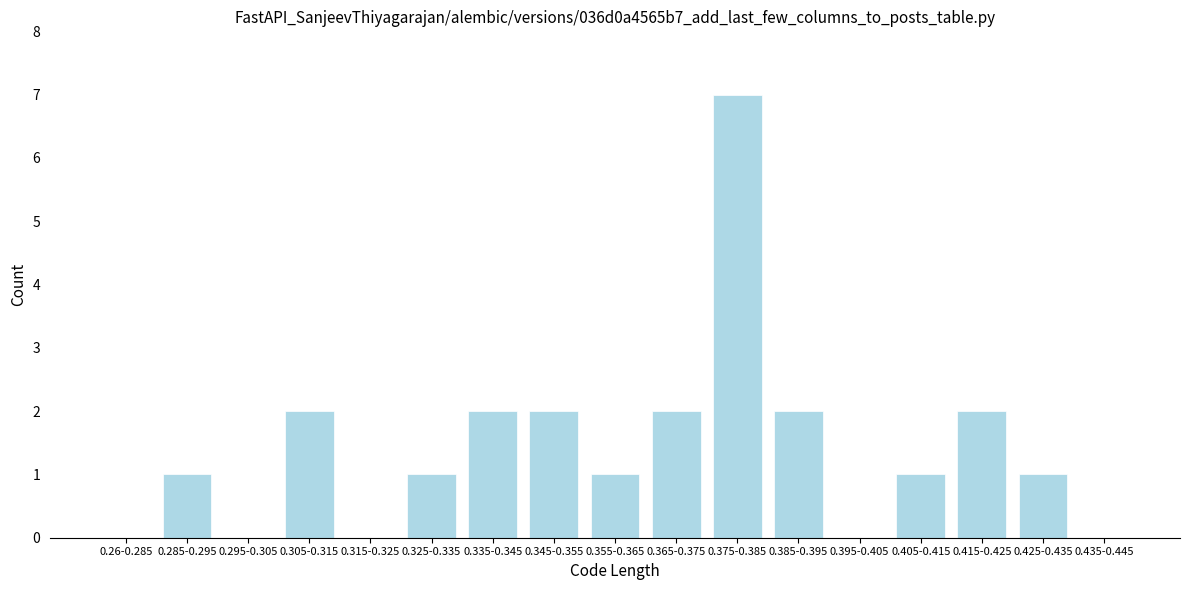

Reading left to right, transcribe all the data shown in this chart.

0.26-0.285=0	0.285-0.295=1	0.295-0.305=0	0.305-0.315=2	0.315-0.325=0	0.325-0.335=1	0.335-0.345=2	0.345-0.355=2	0.355-0.365=1	0.365-0.375=2	0.375-0.385=7	0.385-0.395=2	0.395-0.405=0	0.405-0.415=1	0.415-0.425=2	0.425-0.435=1	0.435-0.445=0